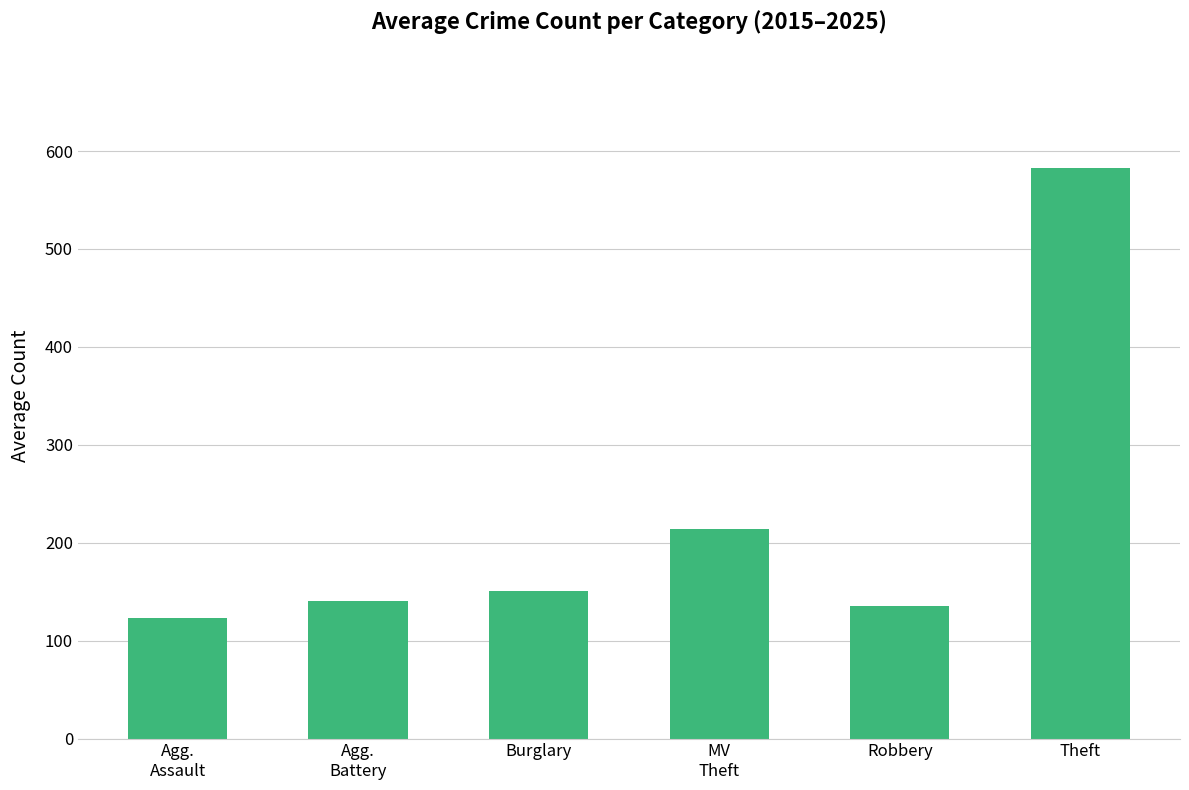

What is the difference between the maximum and minimum values?

459.9